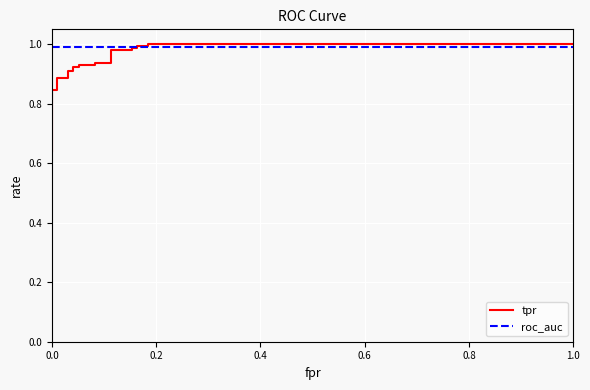

Which series has the largest range (max minus min)?

tpr